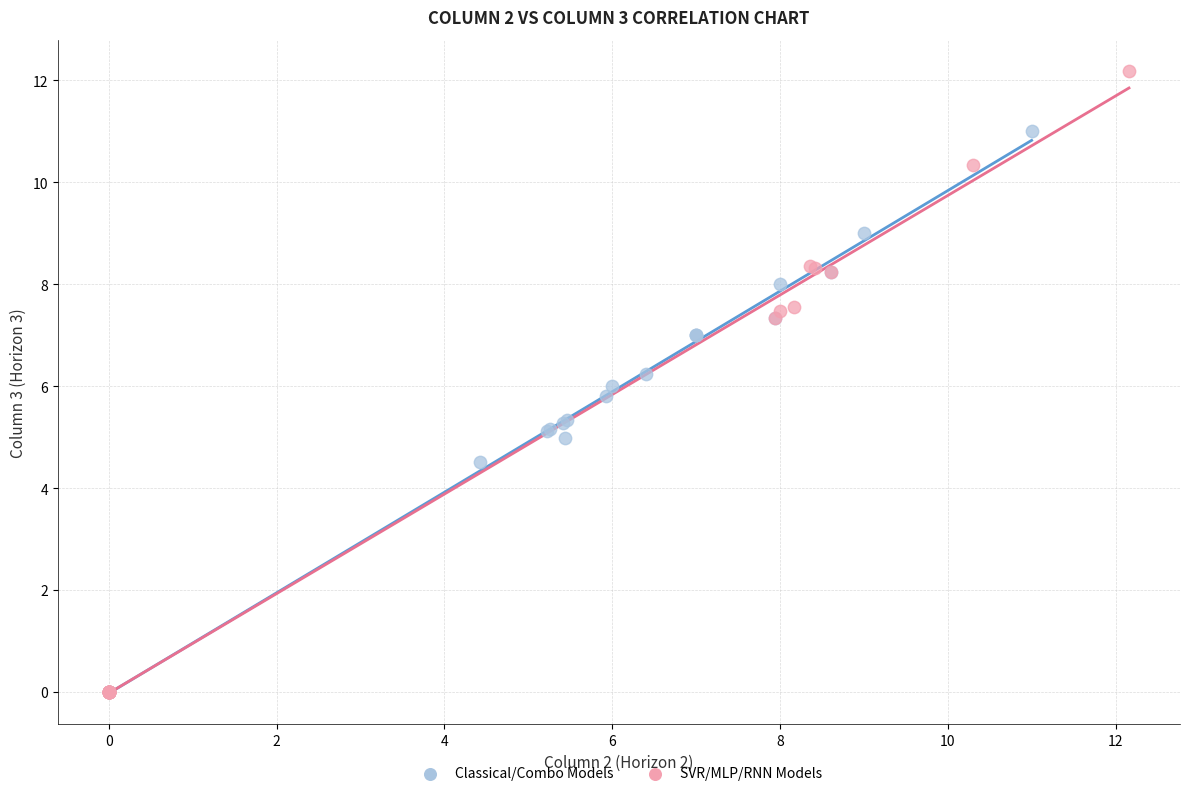

Which series contains the highest Y value?

SVR/MLP/RNN Models